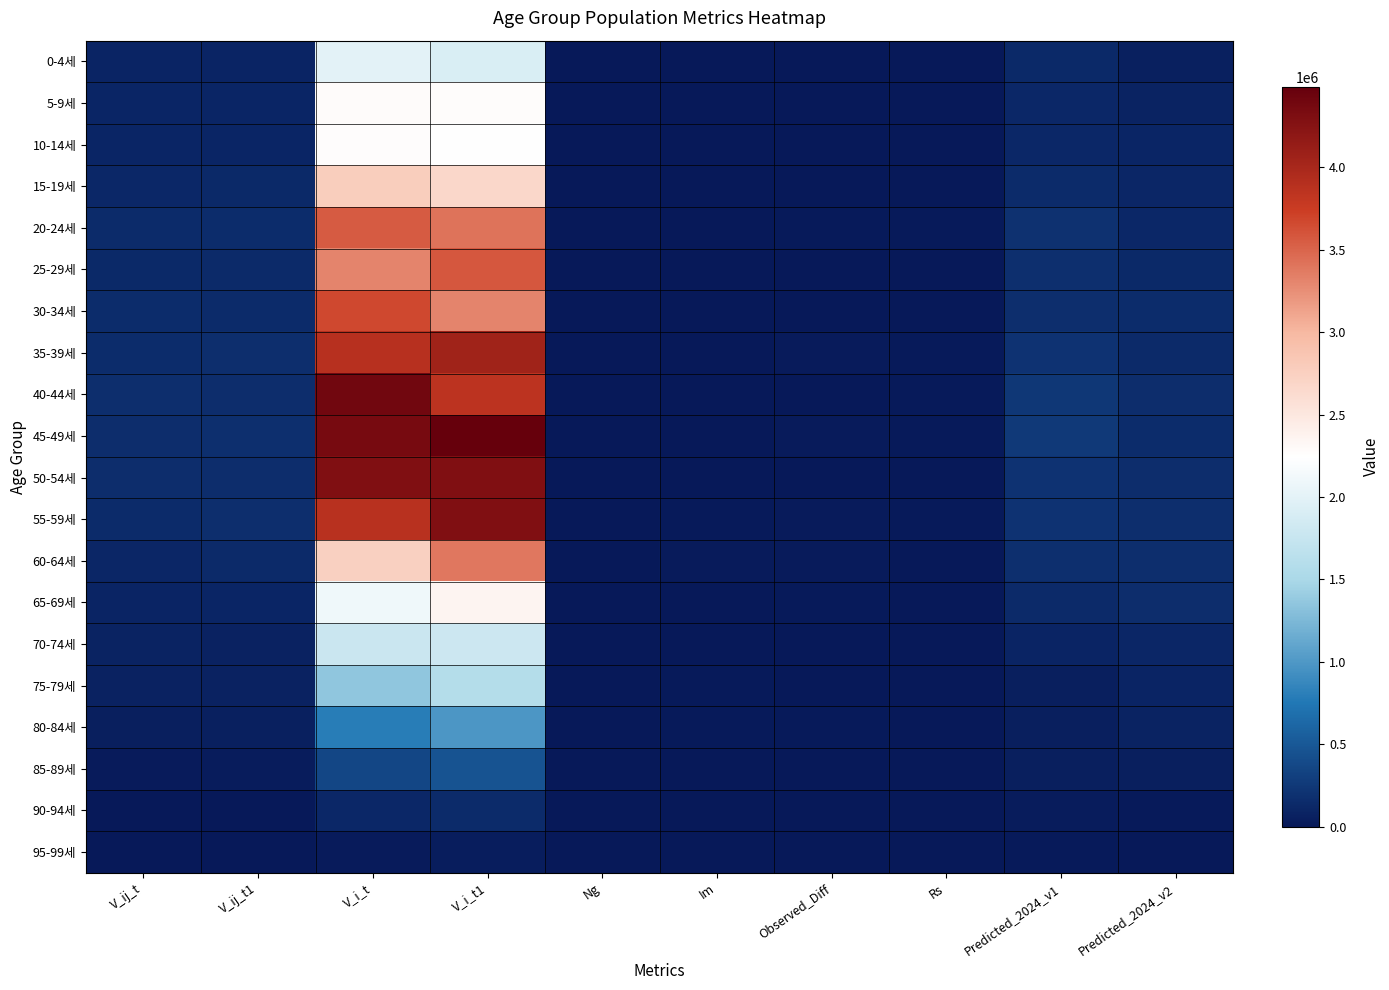

Reading left to right, what are all the values shown in this chart?

0-4세: V_ij_t=90189	V_ij_t1=90662	V_i_t=2000217	V_i_t1=1918541	Ng=2169	Im=0	Observed_Diff=473	Rs=4155	Predicted_2024_v1=123898	Predicted_2024_v2=60950
5-9세: V_ij_t=101707	V_ij_t1=102700	V_i_t=2279824	V_i_t1=2274890	Ng=2446	Im=0	Observed_Diff=993	Rs=1213	Predicted_2024_v1=119733	Predicted_2024_v2=81976
10-14세: V_ij_t=97538	V_ij_t1=98464	V_i_t=2262767	V_i_t1=2241196	Ng=2346	Im=0	Observed_Diff=926	Rs=1855	Predicted_2024_v1=119859	Predicted_2024_v2=101961
15-19세: V_ij_t=121479	V_ij_t1=122943	V_i_t=2772966	V_i_t1=2672668	Ng=2922	Im=0	Observed_Diff=1464	Rs=5857	Predicted_2024_v1=140468	Predicted_2024_v2=106660
20-24세: V_ij_t=142632	V_ij_t1=153272	V_i_t=3552780	V_i_t1=3412056	Ng=3430	Im=0	Observed_Diff=10640	Rs=16289	Predicted_2024_v1=196386	Predicted_2024_v2=119490
25-29세: V_ij_t=127450	V_ij_t1=135997	V_i_t=3308184	V_i_t1=3580868	Ng=3065	Im=7439	Observed_Diff=8547	Rs=0	Predicted_2024_v1=175385	Predicted_2024_v2=124710
30-34세: V_ij_t=154752	V_ij_t1=142281	V_i_t=3668255	V_i_t1=3306948	Ng=3722	Im=0	Observed_Diff=0	Rs=2771	Predicted_2024_v1=170257	Predicted_2024_v2=150080
35-39세: V_ij_t=155202	V_ij_t1=172772	V_i_t=3892100	V_i_t1=4055441	Ng=3733	Im=2780	Observed_Diff=17570	Rs=11056	Predicted_2024_v1=204502	Predicted_2024_v2=136295
40-44세: V_ij_t=169527	V_ij_t1=163744	V_i_t=4398381	V_i_t1=3853391	Ng=4077	Im=0	Observed_Diff=0	Rs=15222	Predicted_2024_v1=243888	Predicted_2024_v2=162225
45-49세: V_ij_t=162010	V_ij_t1=179734	V_i_t=4354036	V_i_t1=4489226	Ng=3896	Im=1133	Observed_Diff=17724	Rs=12693	Predicted_2024_v1=254632	Predicted_2024_v2=155851
50-54세: V_ij_t=165773	V_ij_t1=160749	V_i_t=4289039	V_i_t1=4294788	Ng=3987	Im=0	Observed_Diff=0	Rs=0	Predicted_2024_v1=203144	Predicted_2024_v2=165043
55-59세: V_ij_t=148927	V_ij_t1=174894	V_i_t=3884217	V_i_t1=4294120	Ng=3582	Im=12134	Observed_Diff=25967	Rs=10250	Predicted_2024_v1=207728	Predicted_2024_v2=174612
60-64세: V_ij_t=110736	V_ij_t1=136853	V_i_t=2750831	V_i_t1=3390828	Ng=2663	Im=23099	Observed_Diff=26117	Rs=353	Predicted_2024_v1=177024	Predicted_2024_v2=168395
65-69세: V_ij_t=90895	V_ij_t1=102126	V_i_t=2105631	V_i_t1=2358389	Ng=2186	Im=8724	Observed_Diff=11231	Rs=320	Predicted_2024_v1=136543	Predicted_2024_v2=158357
70-74세: V_ij_t=83725	V_ij_t1=77079	V_i_t=1779544	V_i_t1=1796287	Ng=2013	Im=0	Observed_Diff=0	Rs=0	Predicted_2024_v1=88664	Predicted_2024_v2=110549
75-79세: V_ij_t=75958	V_ij_t1=77224	V_i_t=1350503	V_i_t1=1580370	Ng=1827	Im=11101	Observed_Diff=1266	Rs=0	Predicted_2024_v1=48221	Predicted_2024_v2=90550
80-84세: V_ij_t=49179	V_ij_t1=59381	V_i_t=793916	V_i_t1=988370	Ng=1182	Im=10862	Observed_Diff=10202	Rs=0	Predicted_2024_v1=47563	Predicted_2024_v2=81478
85-89세: V_ij_t=21373	V_ij_t1=28262	V_i_t=363551	V_i_t1=459474	Ng=514	Im=5125	Observed_Diff=6889	Rs=1249	Predicted_2024_v1=46701	Predicted_2024_v2=47025
90-94세: V_ij_t=6944	V_ij_t1=8655	V_i_t=120958	V_i_t1=148457	Ng=167	Im=1411	Observed_Diff=1711	Rs=132	Predicted_2024_v1=29318	Predicted_2024_v2=16361
95-99세: V_ij_t=1443	V_ij_t1=2229	V_i_t=23923	V_i_t1=36841	Ng=34	Im=744	Observed_Diff=786	Rs=6	Predicted_2024_v1=12744	Predicted_2024_v2=3744